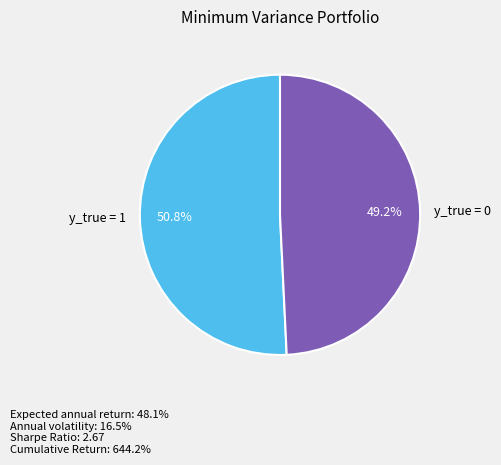

Is there a majority slice in this chart?

Yes